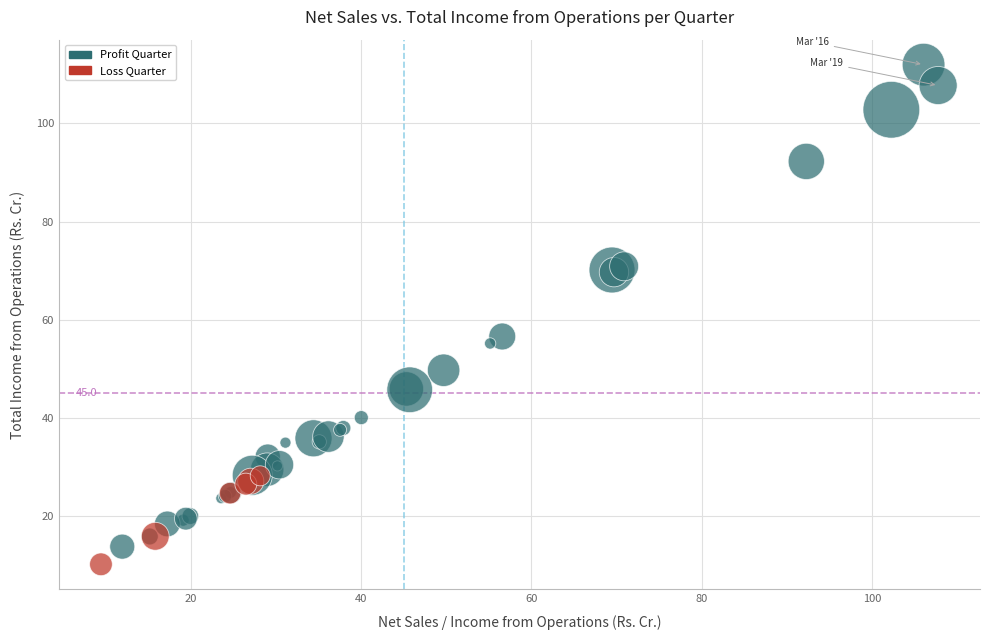

What Y value in the scatter plot is closest to 61?

56.6